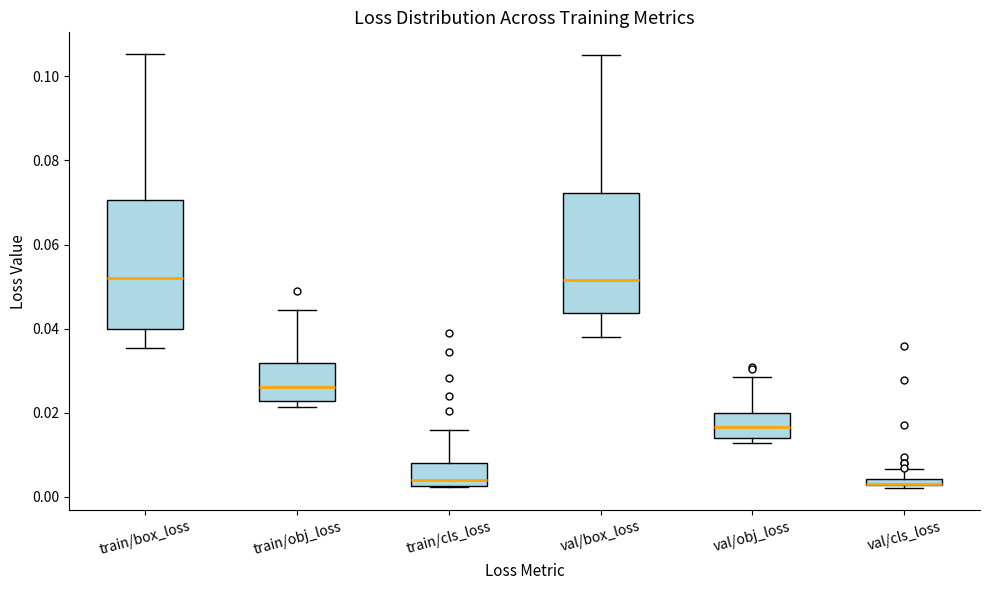

Where does the median line of the box for train/box_loss sit on the y-axis? The values are not printed on the chart, so give them approximately, as read against the axis.

0.052